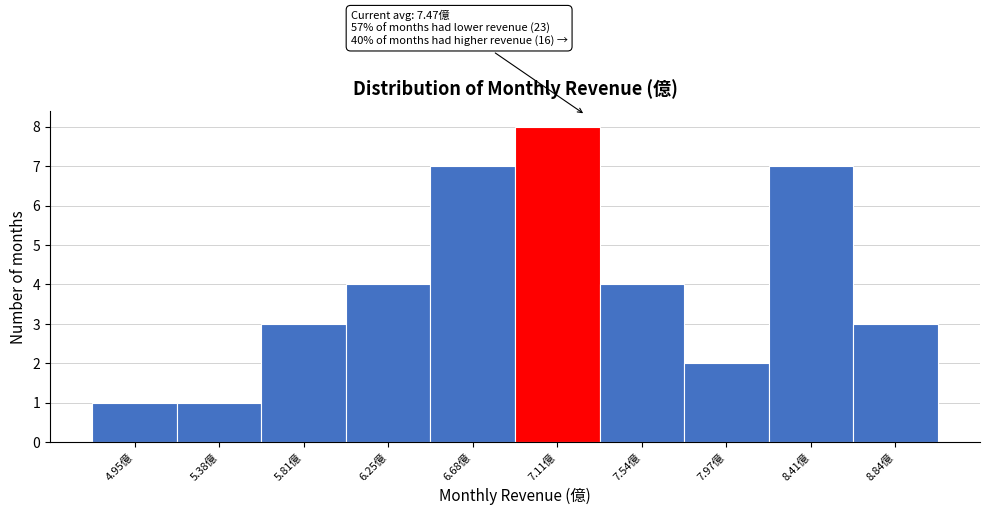

Reading left to right, transcribe all the data shown in this chart.

4.95億=1	5.38億=1	5.81億=3	6.25億=4	6.68億=7	7.11億=8	7.54億=4	7.97億=2	8.41億=7	8.84億=3